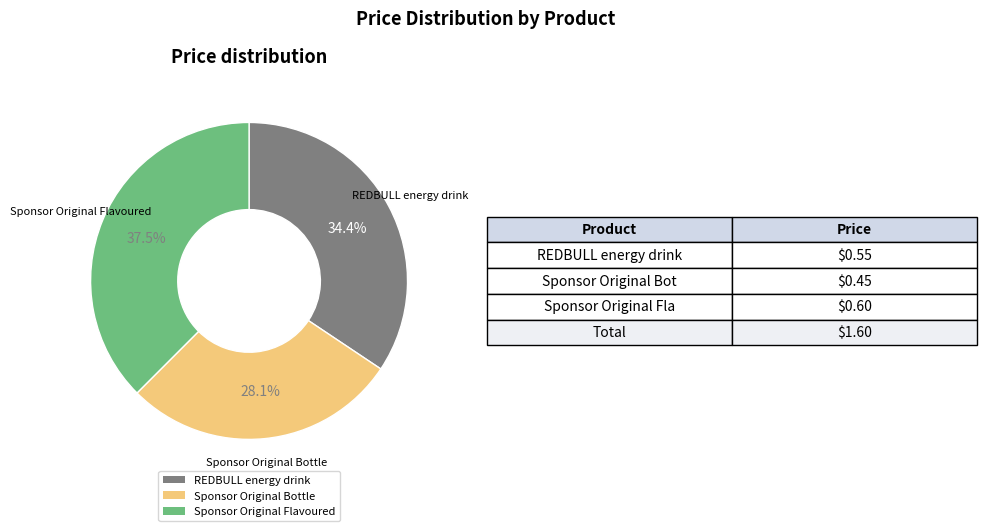

How many slices are in this pie chart?

3